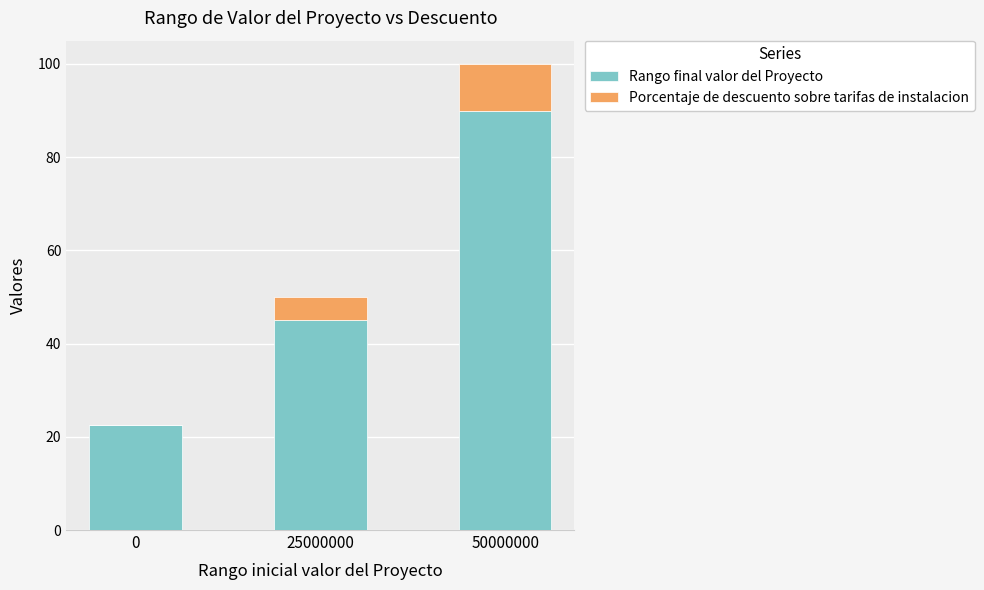

The value of Rango final valor del Proyecto at 50000000 is 90.0. True or false?

True